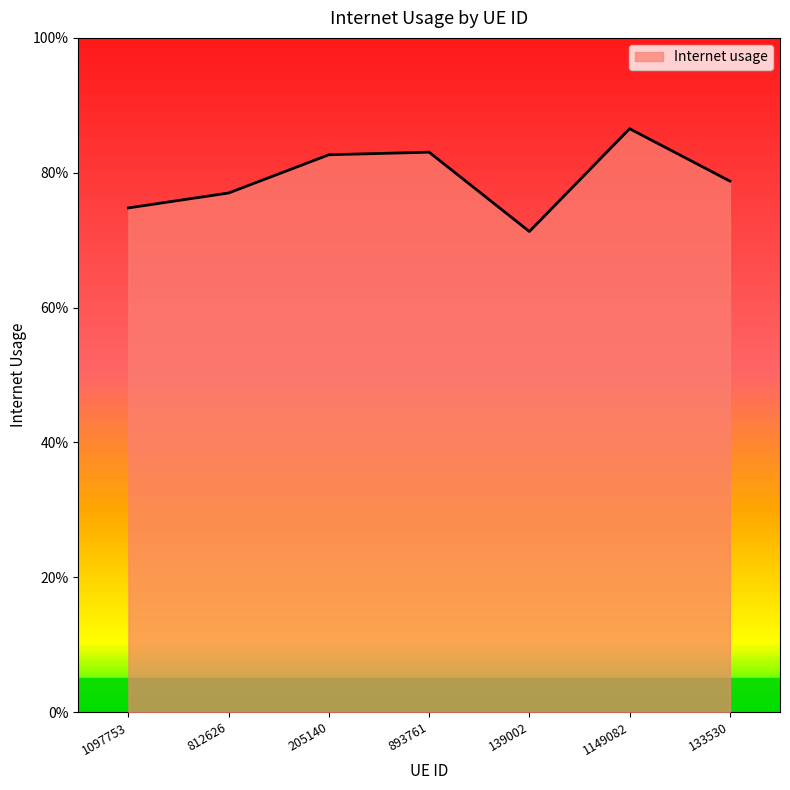

Is this an area chart (filled region under the line)?

Yes